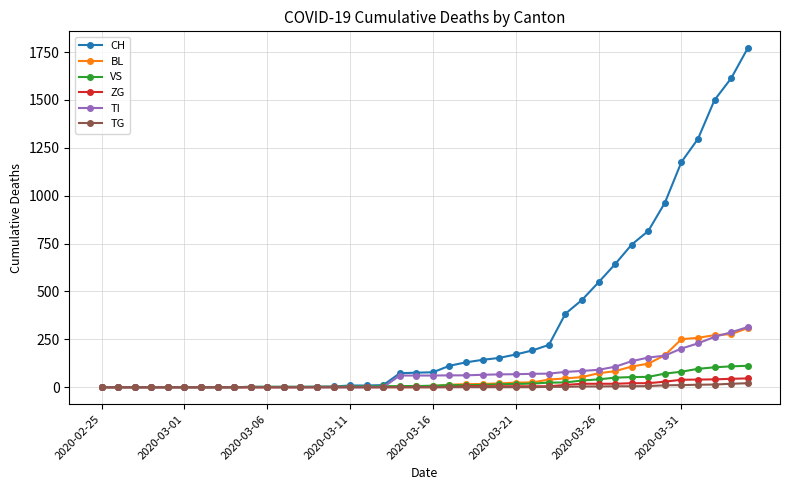

What is the maximum value shown in the chart?

1770